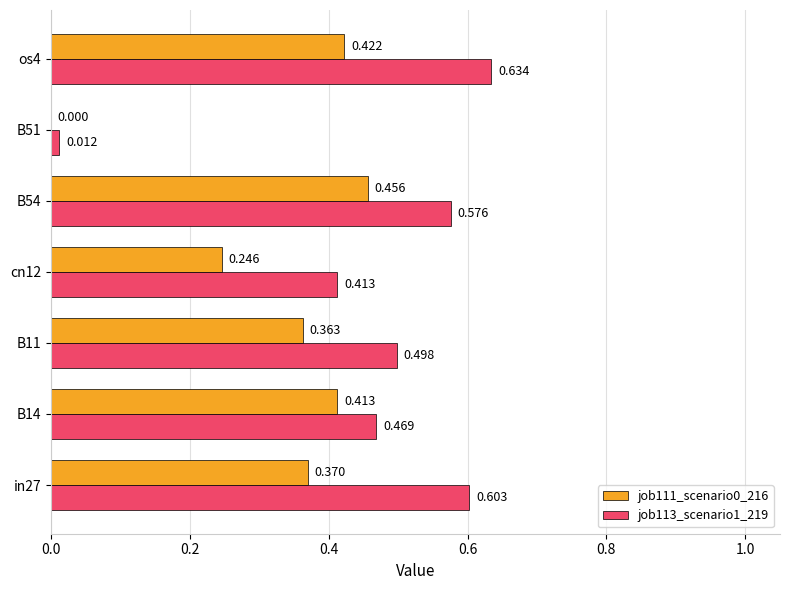

Is the value of job111_scenario0_216 at os4 greater than the value of job113_scenario1_219 at B51?

Yes